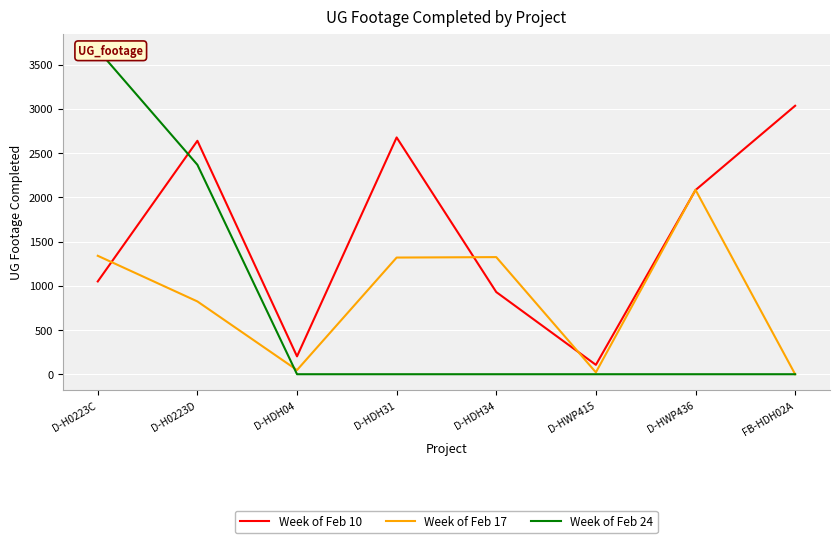

Which label corresponds to the largest value in the chart?

D-H0223C